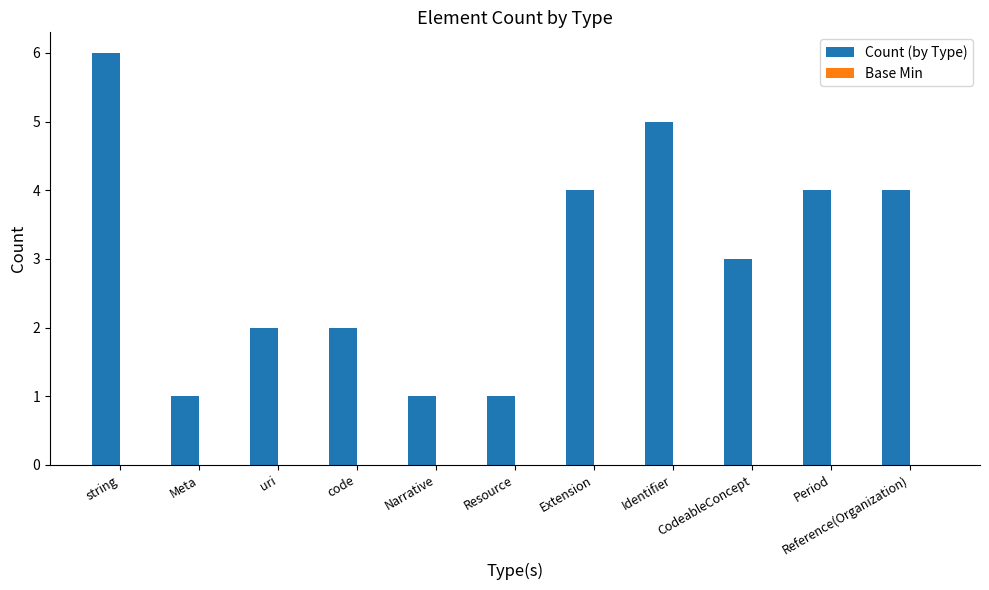

What is the greatest value displayed?

6